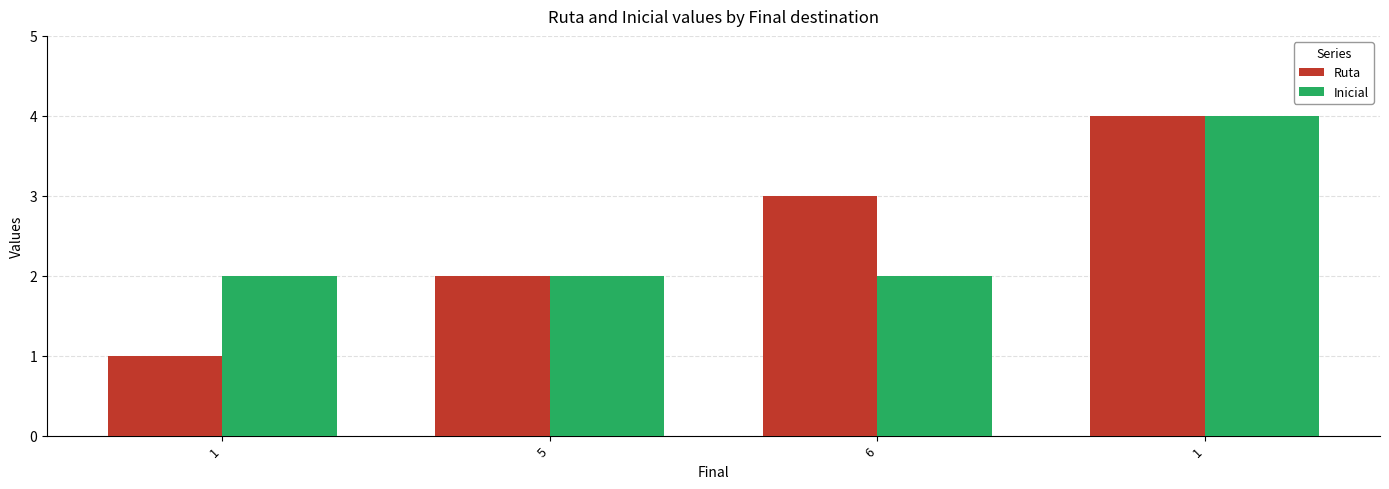

Count the number of data series in this chart.

2